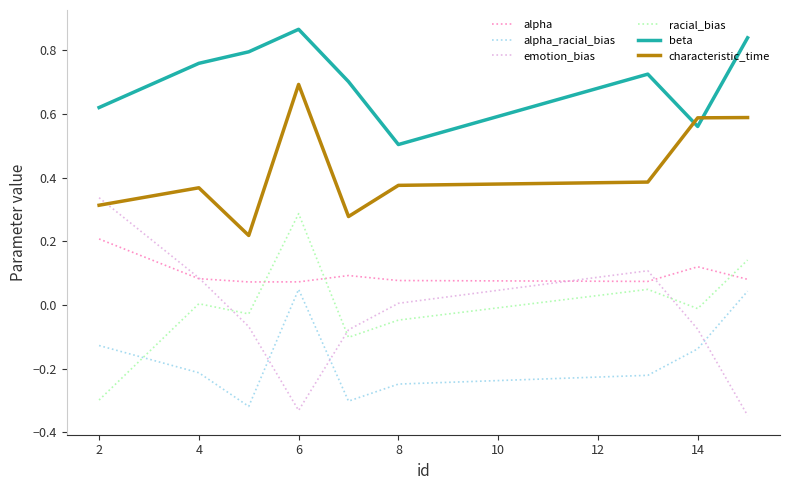

True or false: racial_bias has more than 1 interior local peaks.

True